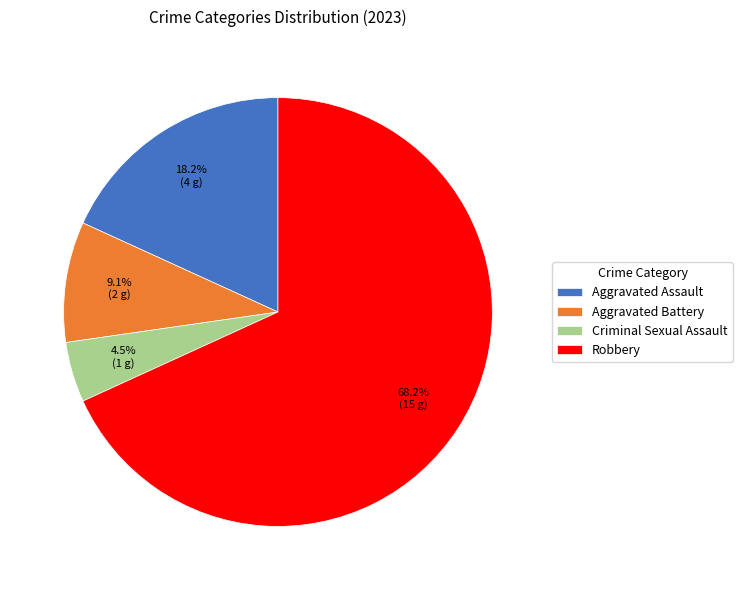

Which category has the biggest portion of the pie?

Robbery